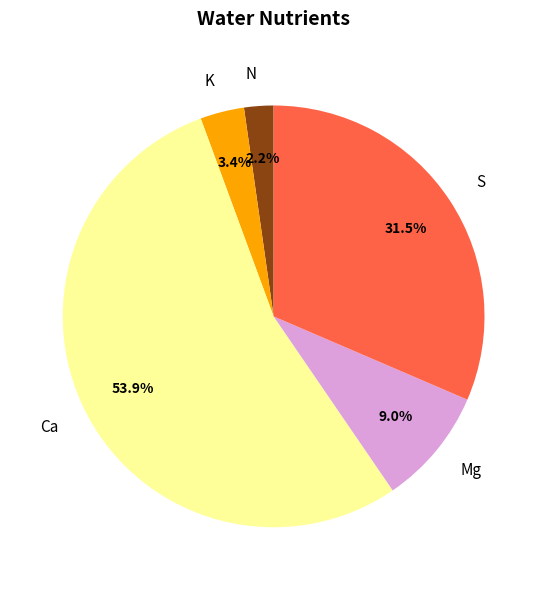

Which slice is the largest?

Ca